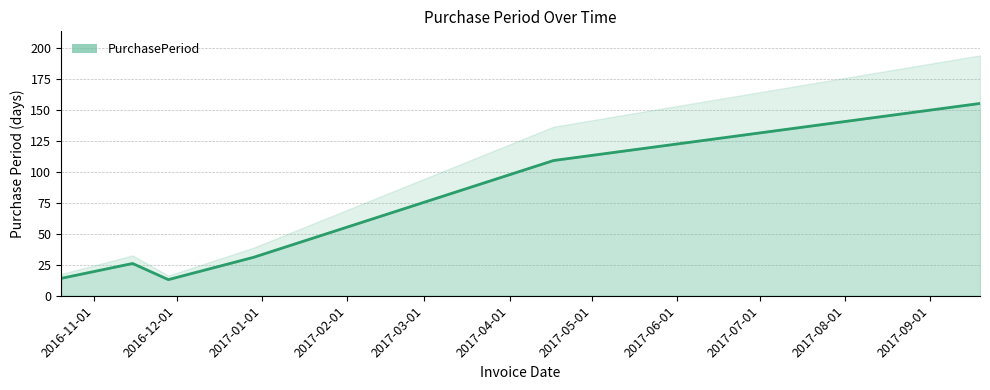

Rank the categories by value from lowest to highest.

2016-11-28, 2016-10-20, 2016-11-15, 2016-12-29, 2017-04-17, 2017-09-19